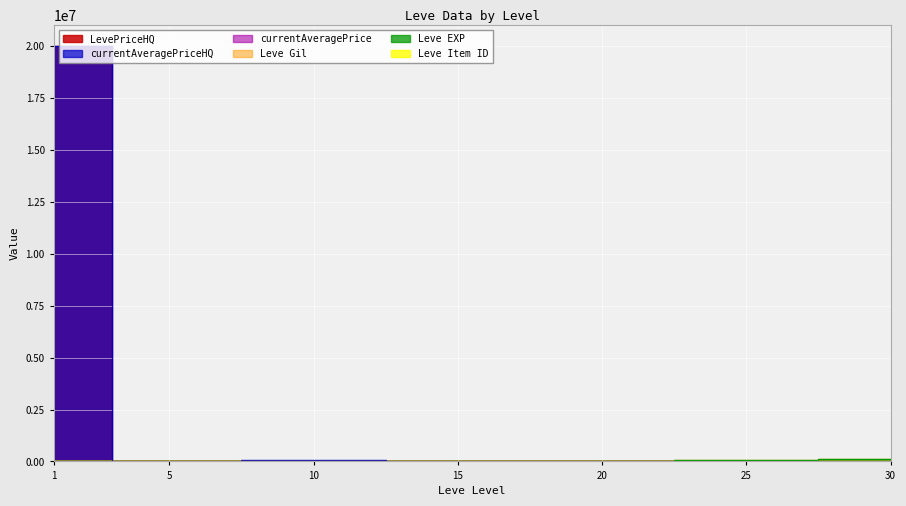

Reading left to right, what are all the values shown in this chart?

Leve EXP: 1	2	3	24790	28010	47200	99220
Leve Gil: 690	220	3780	24790	28010	47200	99220
currentAveragePrice: 3307	2996	5007	5027	15005	14524	23545
LevePriceHQ: 20000000	9800	30000	10381	35000	17645	24000
currentAveragePriceHQ: 20000000	9800	75000	10381	35000	16165	24000
Leve Item ID: 112	113	172	230	290	317	413